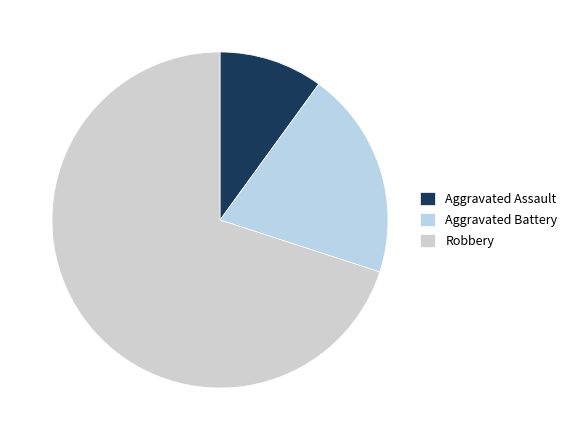

The Aggravated Battery slice represents 20% of the pie. True or false?

True